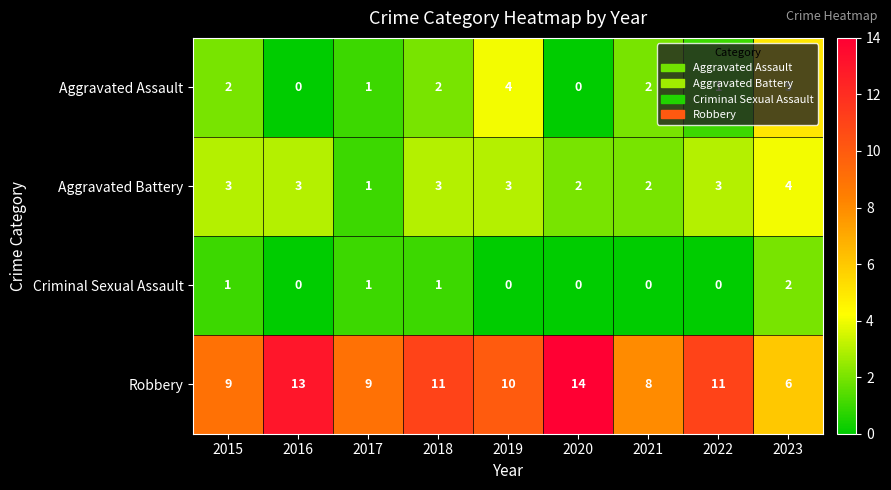

What is the difference between the maximum and minimum values in the Aggravated Battery series?

3